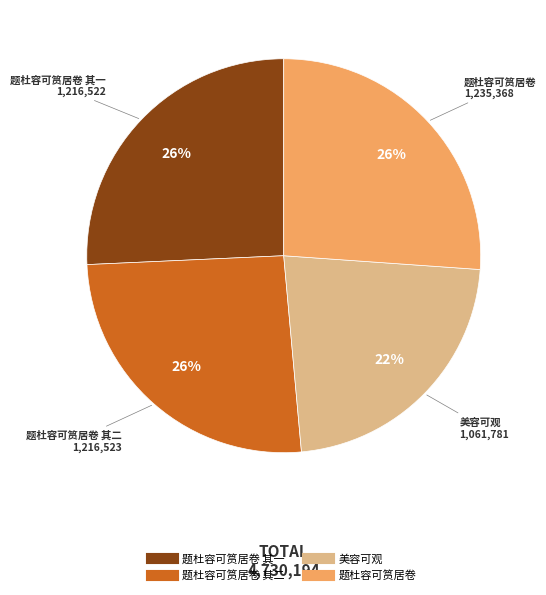

To the nearest percent, what is the difference between the largest and smallest slice percentages?

4%